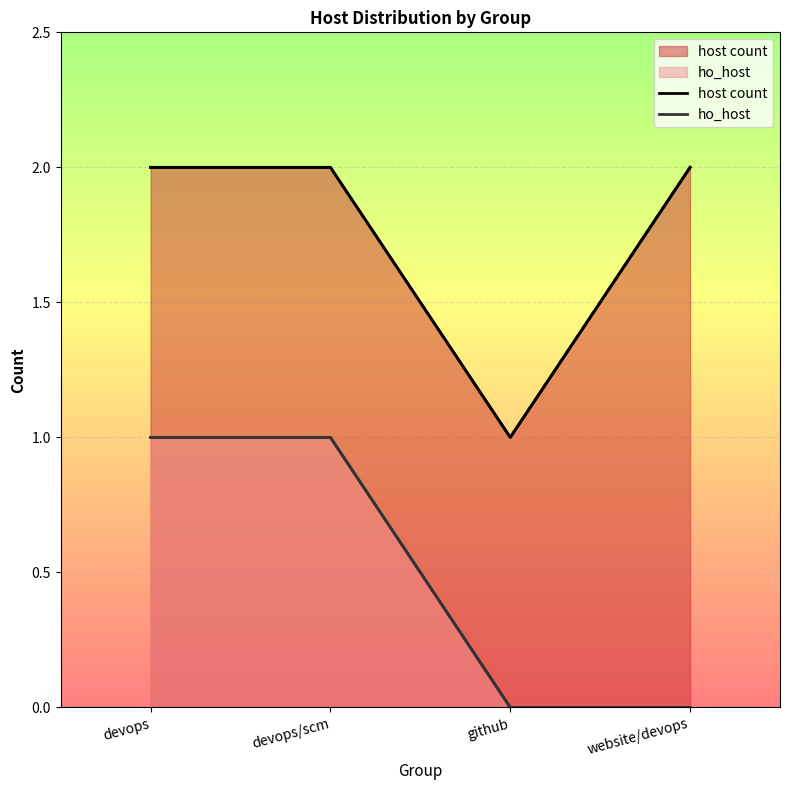

What are all the series names shown in the legend?

host count, ho_host